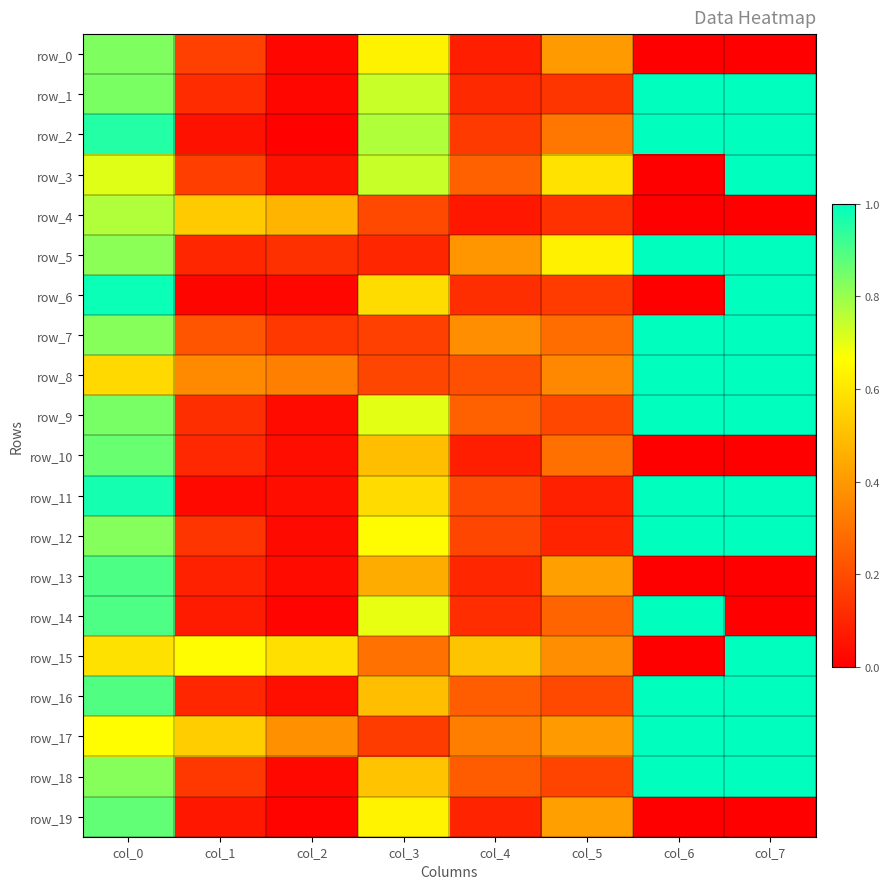

Reading left to right, extract all data points from this chart.

row_0: col_0=0.8	col_1=0.2	col_2=0.0	col_3=0.6	col_4=0.1	col_5=0.4	col_6=0.0	col_7=0.0
row_1: col_0=0.8	col_1=0.1	col_2=0.0	col_3=0.7	col_4=0.1	col_5=0.1	col_6=1.0	col_7=1.0
row_2: col_0=1.0	col_1=0.0	col_2=0.0	col_3=0.8	col_4=0.2	col_5=0.3	col_6=1.0	col_7=1.0
row_3: col_0=0.7	col_1=0.2	col_2=0.0	col_3=0.7	col_4=0.3	col_5=0.6	col_6=0.0	col_7=1.0
row_4: col_0=0.8	col_1=0.5	col_2=0.5	col_3=0.2	col_4=0.1	col_5=0.1	col_6=0.0	col_7=0.0
row_5: col_0=0.8	col_1=0.1	col_2=0.1	col_3=0.1	col_4=0.4	col_5=0.6	col_6=1.0	col_7=1.0
row_6: col_0=1.0	col_1=0.0	col_2=0.0	col_3=0.6	col_4=0.1	col_5=0.2	col_6=0.0	col_7=1.0
row_7: col_0=0.8	col_1=0.2	col_2=0.1	col_3=0.2	col_4=0.4	col_5=0.3	col_6=1.0	col_7=1.0
row_8: col_0=0.6	col_1=0.4	col_2=0.3	col_3=0.2	col_4=0.2	col_5=0.4	col_6=1.0	col_7=1.0
row_9: col_0=0.8	col_1=0.1	col_2=0.0	col_3=0.7	col_4=0.3	col_5=0.2	col_6=1.0	col_7=1.0
row_10: col_0=0.9	col_1=0.1	col_2=0.0	col_3=0.5	col_4=0.1	col_5=0.3	col_6=0.0	col_7=0.0
row_11: col_0=1.0	col_1=0.0	col_2=0.0	col_3=0.6	col_4=0.2	col_5=0.1	col_6=1.0	col_7=1.0
row_12: col_0=0.8	col_1=0.1	col_2=0.0	col_3=0.7	col_4=0.2	col_5=0.1	col_6=1.0	col_7=1.0
row_13: col_0=0.9	col_1=0.1	col_2=0.0	col_3=0.4	col_4=0.1	col_5=0.4	col_6=0.0	col_7=0.0
row_14: col_0=0.9	col_1=0.1	col_2=0.0	col_3=0.7	col_4=0.1	col_5=0.3	col_6=1.0	col_7=0.0
row_15: col_0=0.6	col_1=0.7	col_2=0.6	col_3=0.3	col_4=0.5	col_5=0.4	col_6=0.0	col_7=1.0
row_16: col_0=0.9	col_1=0.1	col_2=0.0	col_3=0.5	col_4=0.2	col_5=0.2	col_6=1.0	col_7=1.0
row_17: col_0=0.7	col_1=0.5	col_2=0.4	col_3=0.2	col_4=0.3	col_5=0.4	col_6=1.0	col_7=1.0
row_18: col_0=0.8	col_1=0.1	col_2=0.0	col_3=0.5	col_4=0.2	col_5=0.2	col_6=1.0	col_7=1.0
row_19: col_0=0.9	col_1=0.1	col_2=0.0	col_3=0.6	col_4=0.1	col_5=0.4	col_6=0.0	col_7=0.0